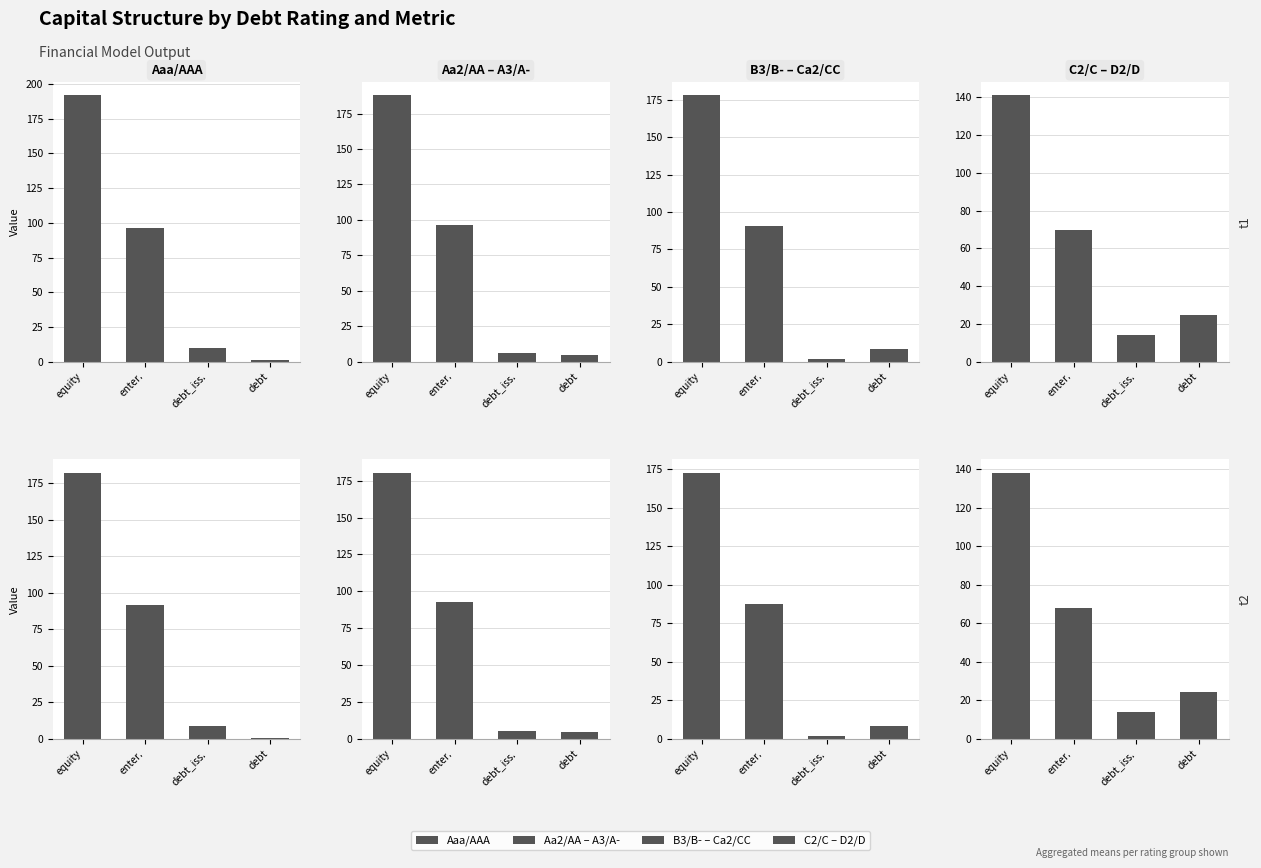

Where does the B3/B- – Ca2/CC series first go above 87?

equity